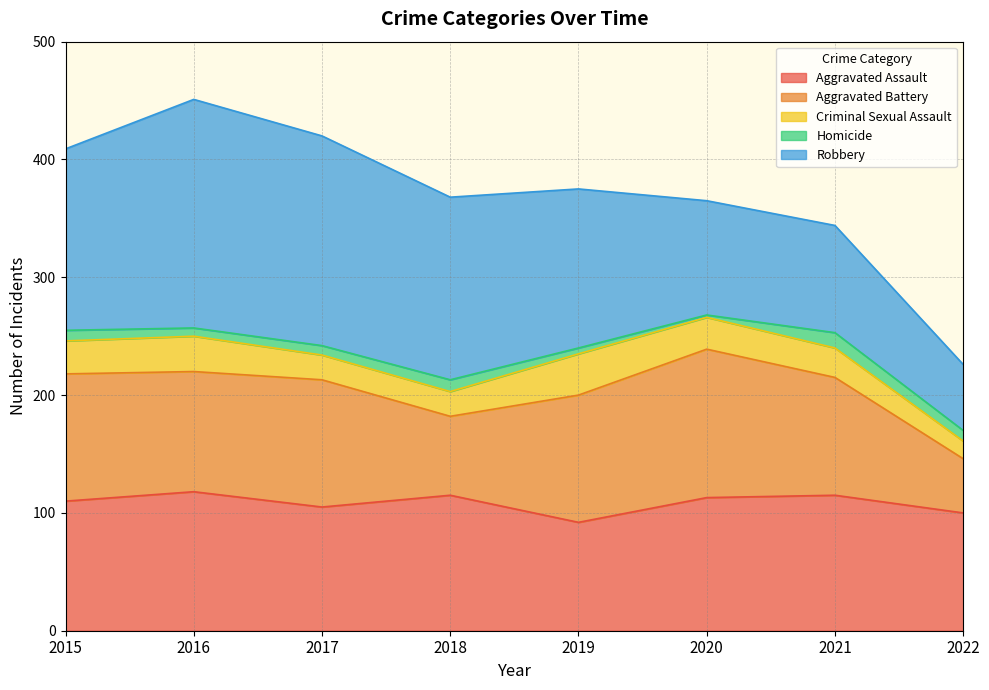

What value does the Aggravated Assault series have at 2015?

110